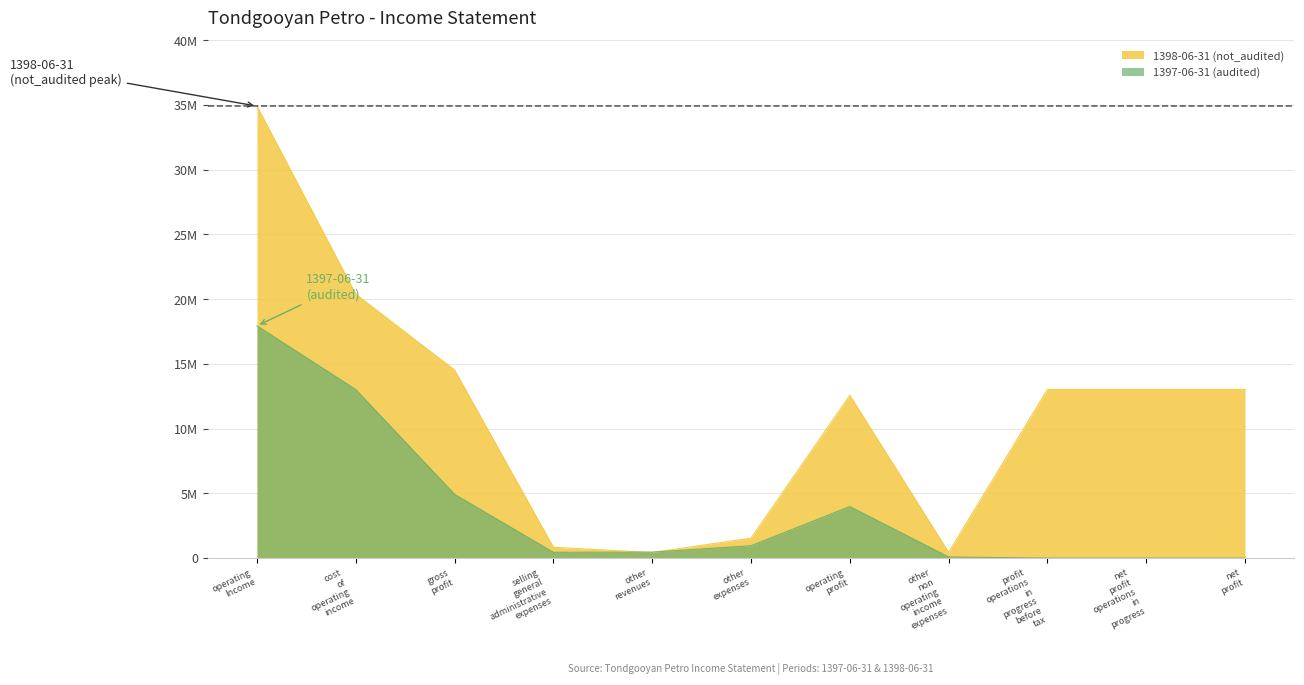

What is the difference between the highest and lowest values at operating Income?

16973676